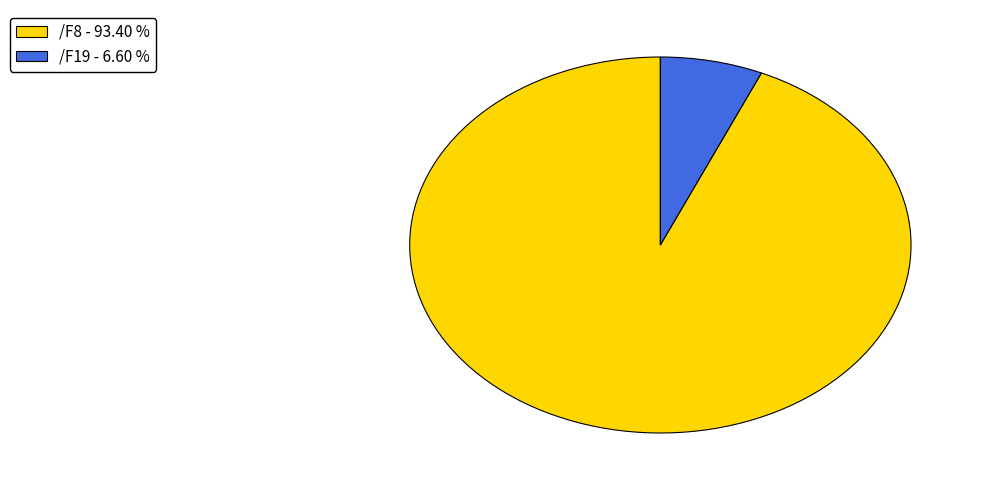

What is the largest slice in the pie chart?

/F8